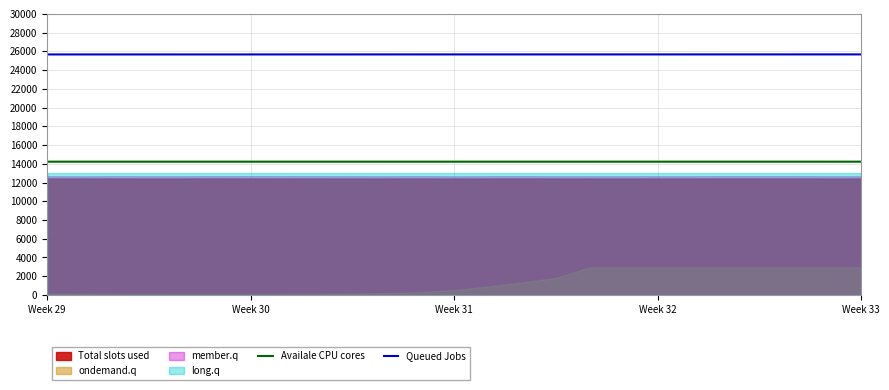

True or false: Queued Jobs and Availale CPU cores cross at least once.

False